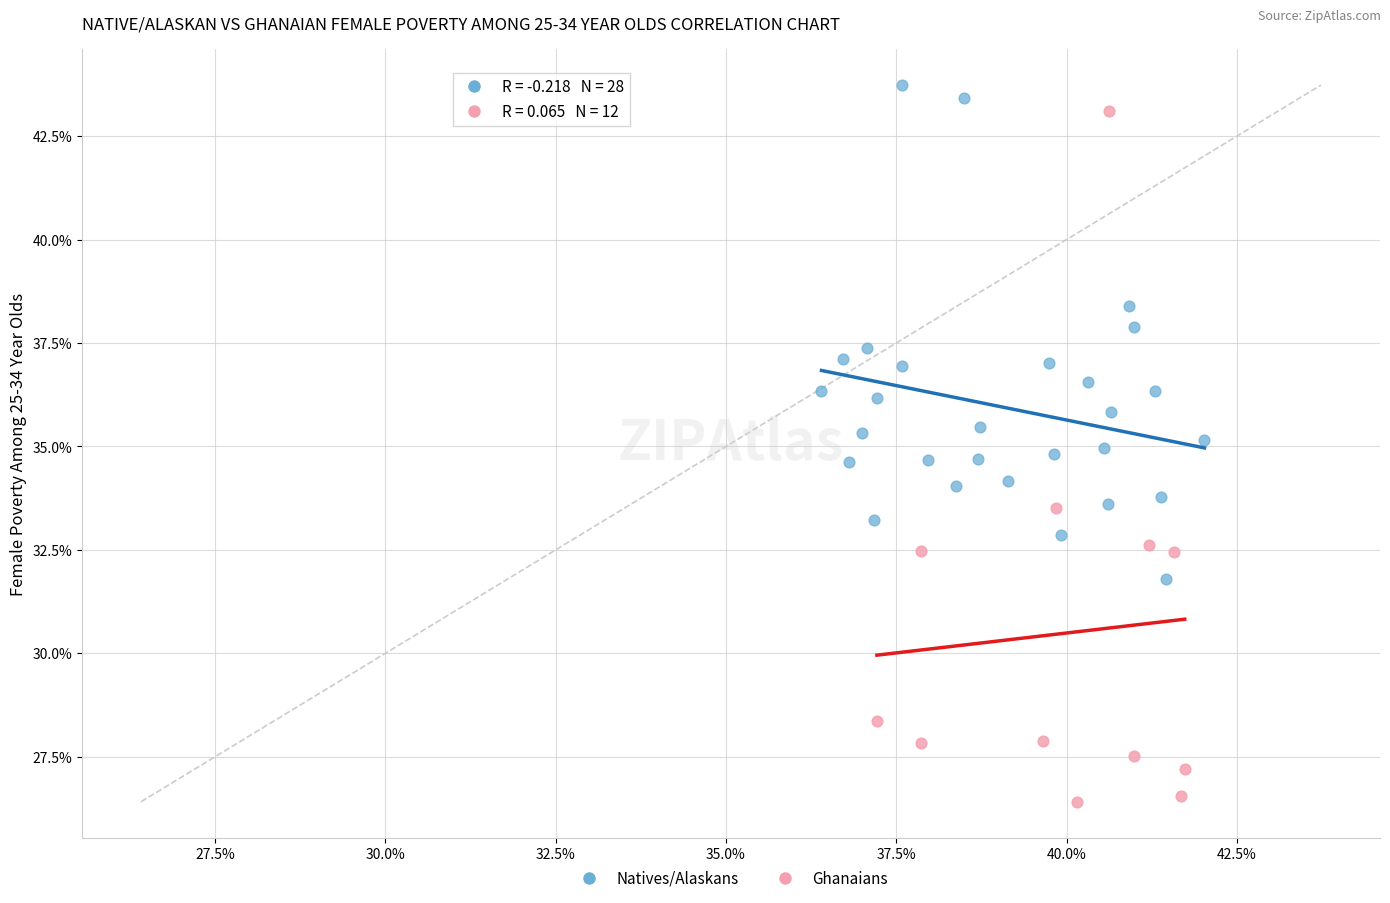

Which series contains the highest Y value?

Natives/Alaskans